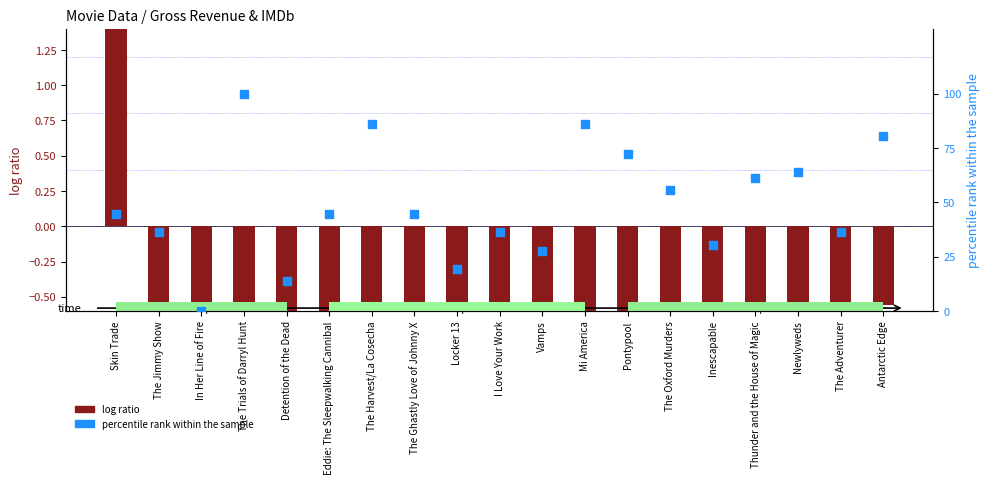

What are all the series names shown in the legend?

log ratio, percentile rank within the sample